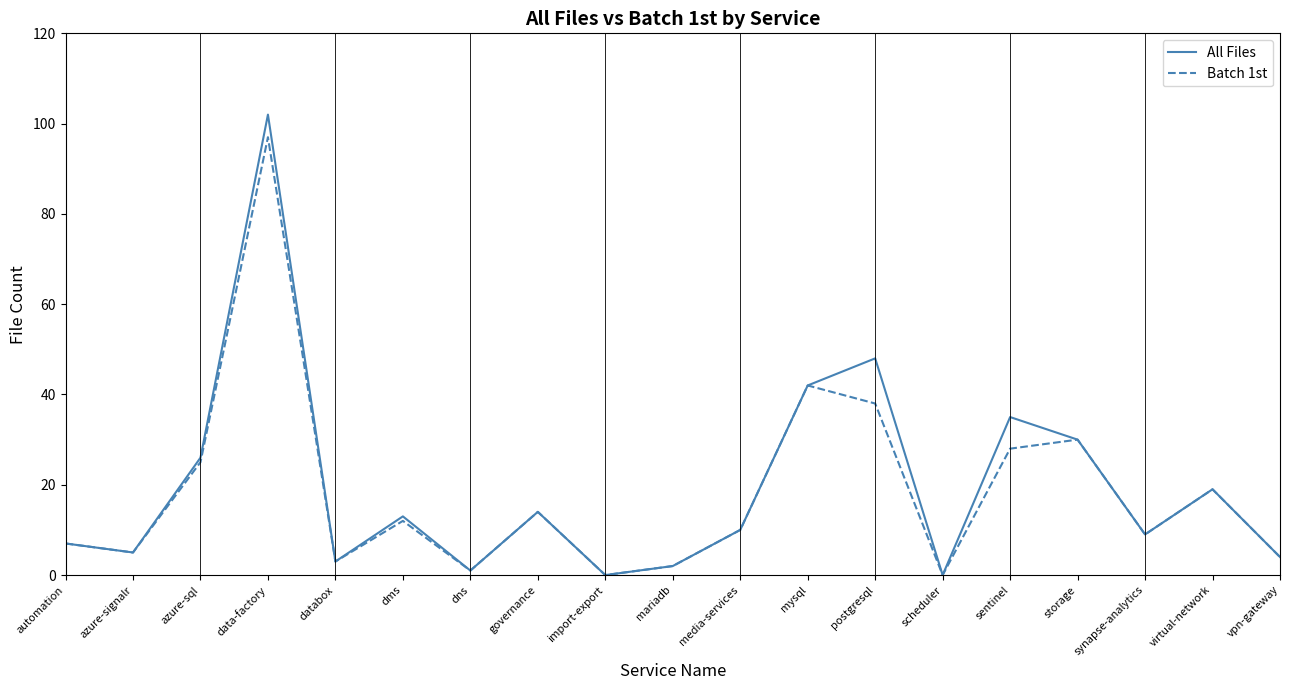

What is the maximum value shown in the chart?

102